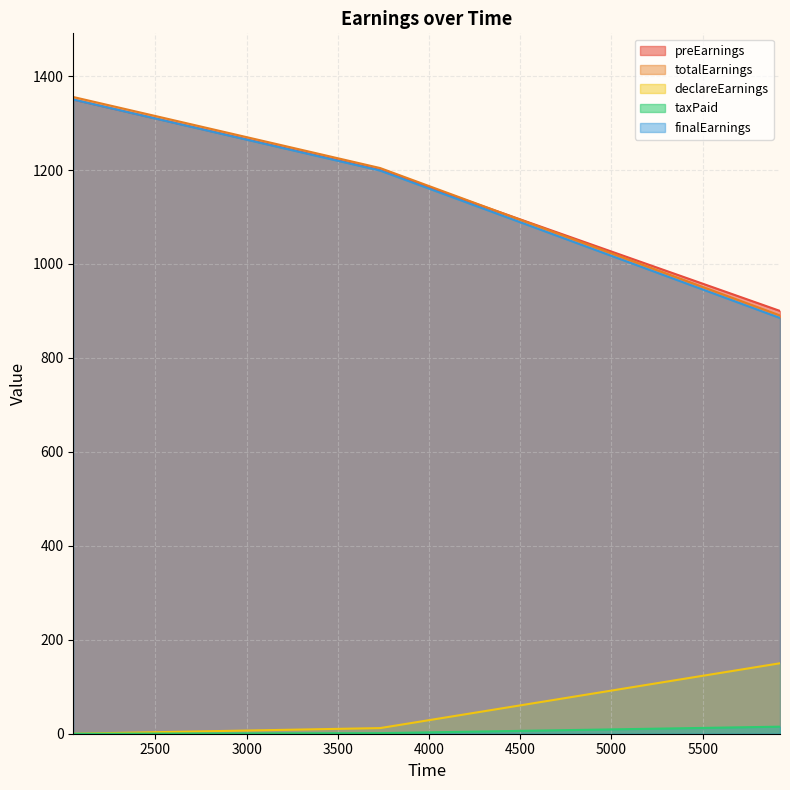

Reading right to left, extract all data points from this chart.

preEarnings: 900.0	1200.0	1350.0
totalEarnings: 890.4	1204.2	1355.4
declareEarnings: 150.0	12.0	0.0
taxPaid: 15.0	1.2	0.0
finalEarnings: 885.0	1198.8	1350.0